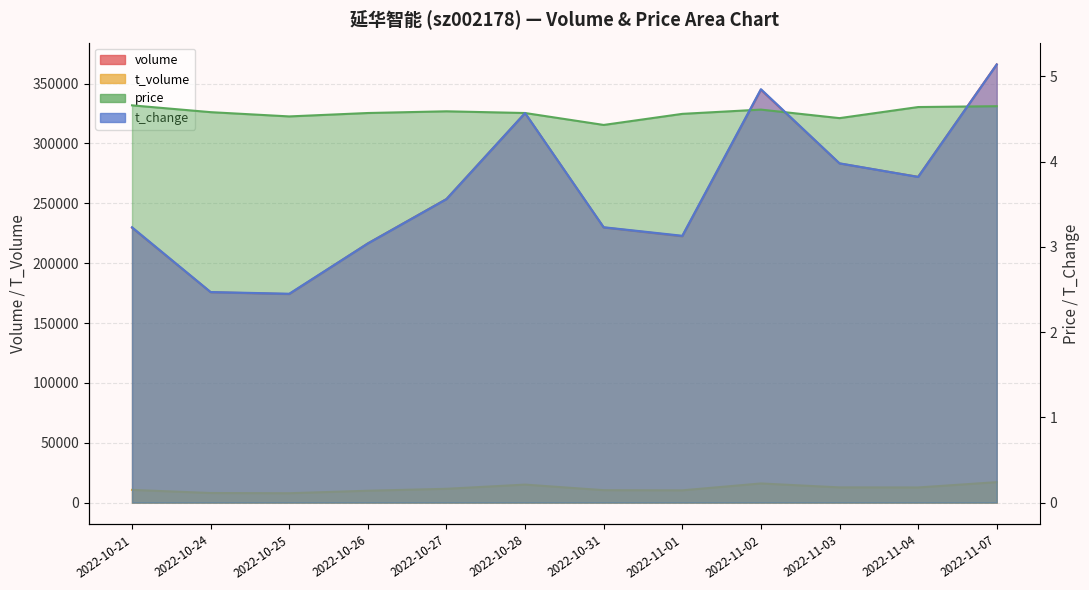

Where is t_volume nearest to the value 12451?

2022-11-04